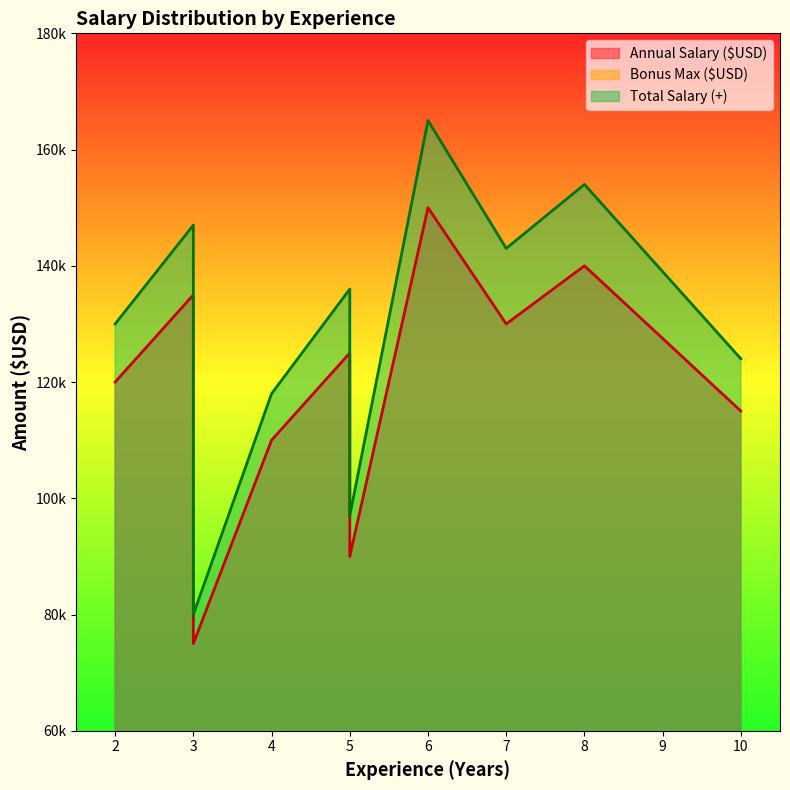

How many values in the Annual Salary ($USD) series are below 125000?

5